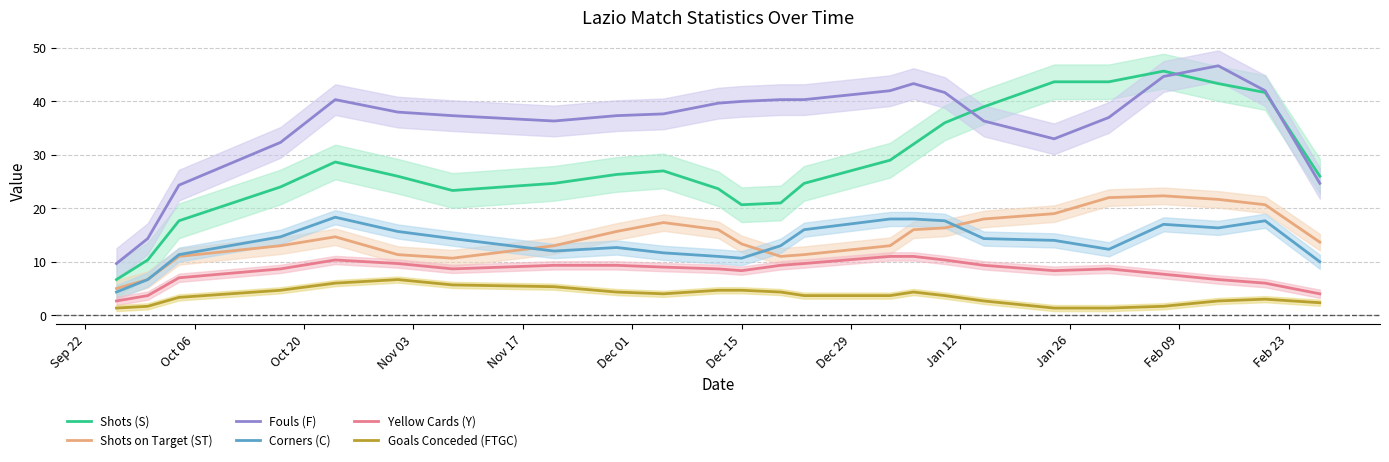

True or false: Corners (C) and Yellow Cards (Y) intersect in this chart.

False